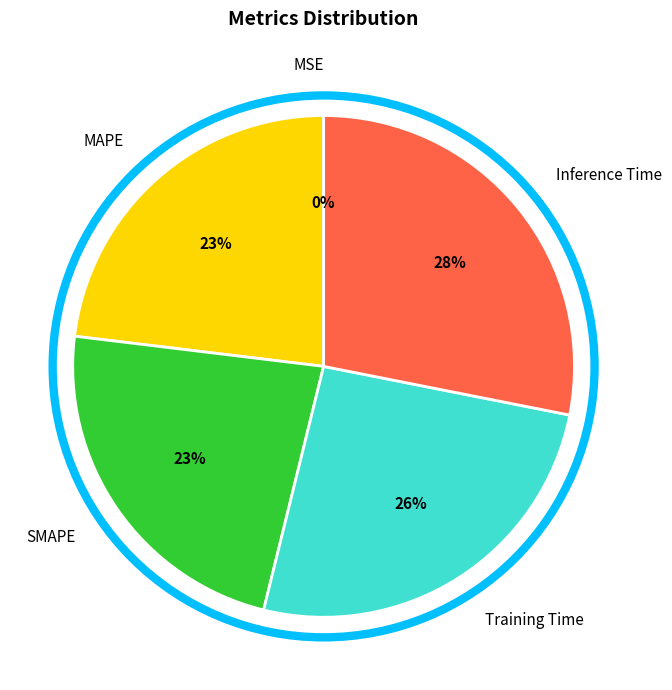

Which category has the biggest portion of the pie?

Inference Time